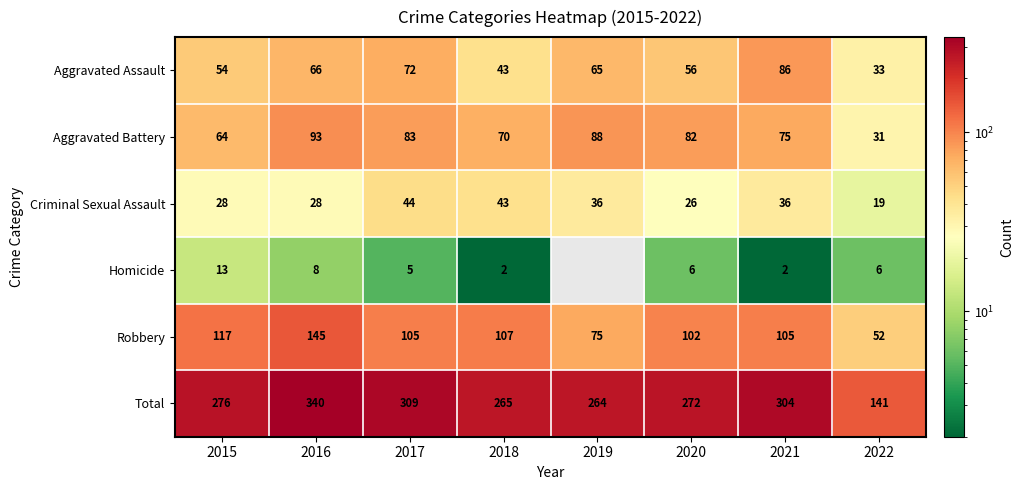

True or false: Total has a value of 276 at 2015.

True